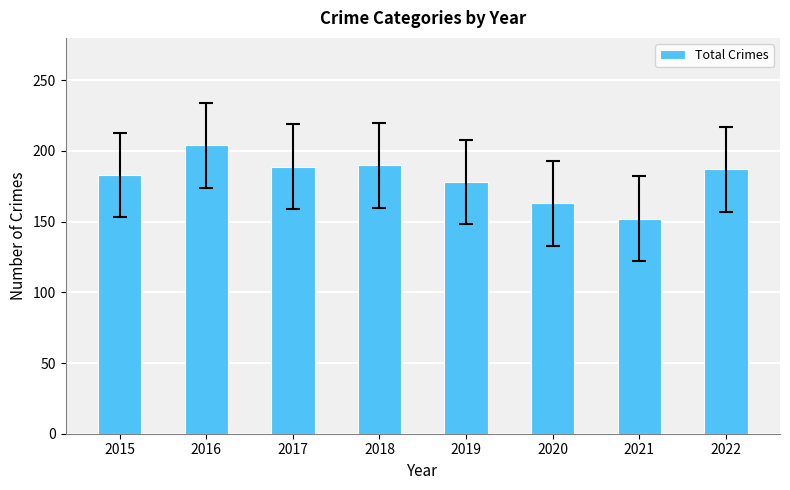

Is it true that the value at 2022 is 51?

False